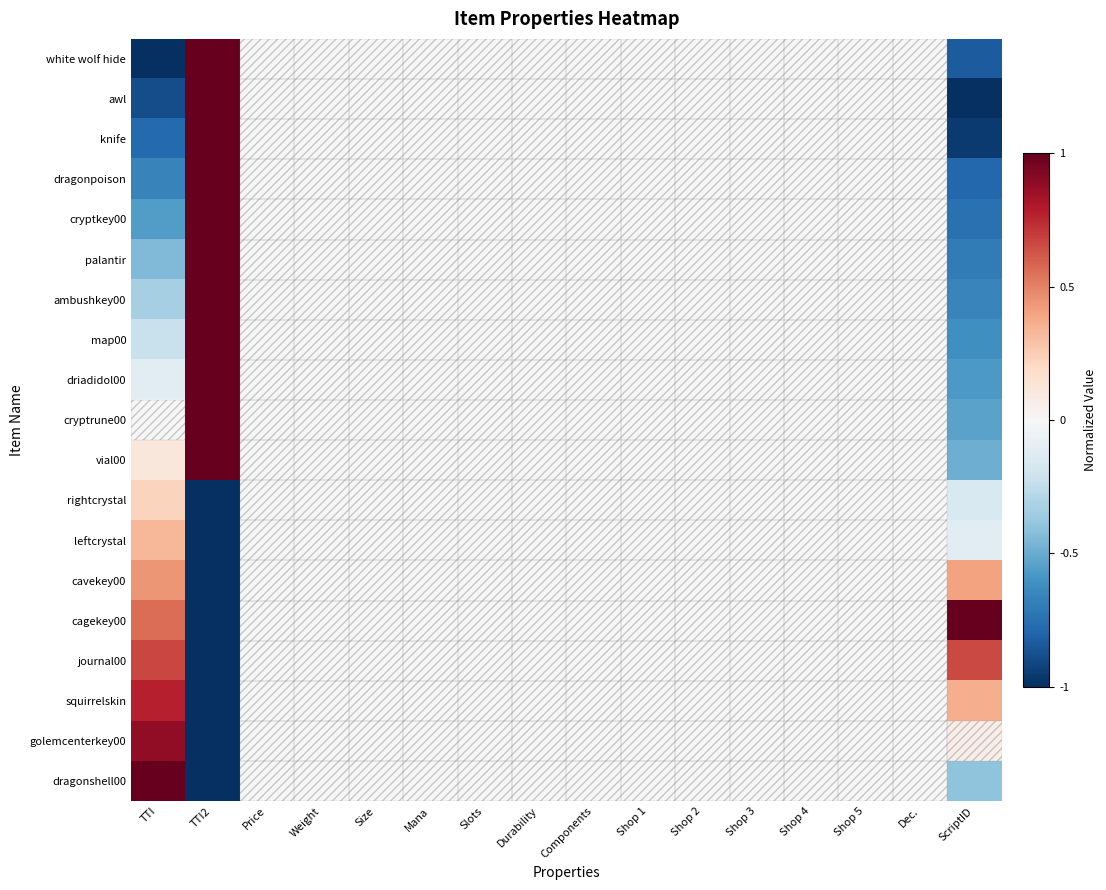

At which category is the sum across all series the highest?

TTI2